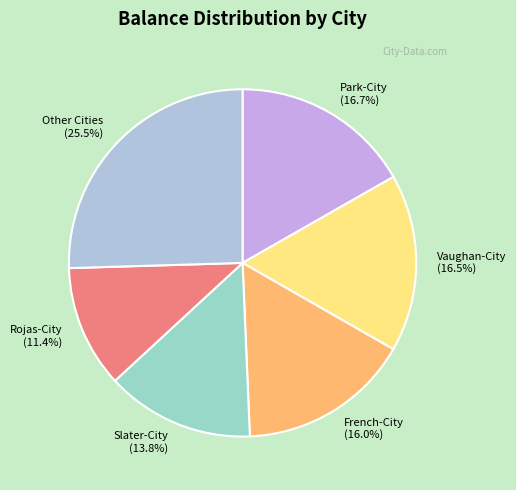

Between Slater-City (13.8%) and Vaughan-City (16.5%), which is larger?

Vaughan-City (16.5%)